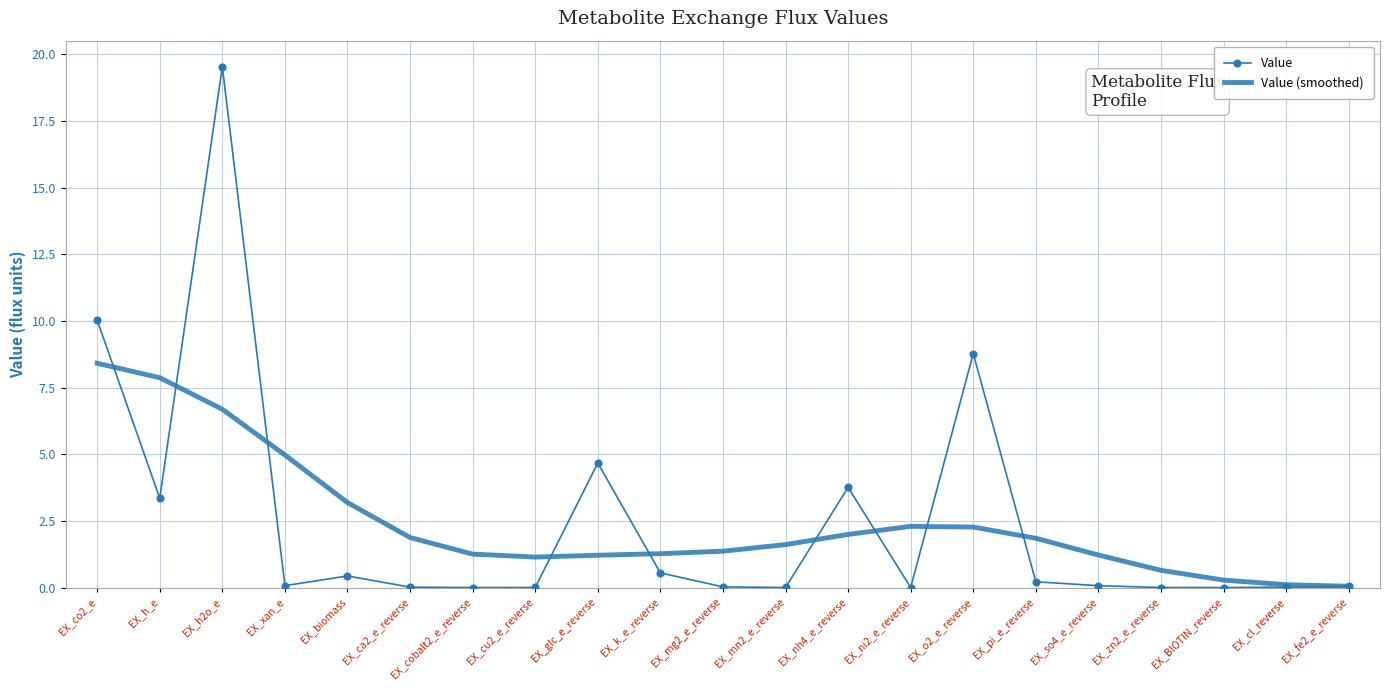

Which series has the largest range (max minus min)?

Value